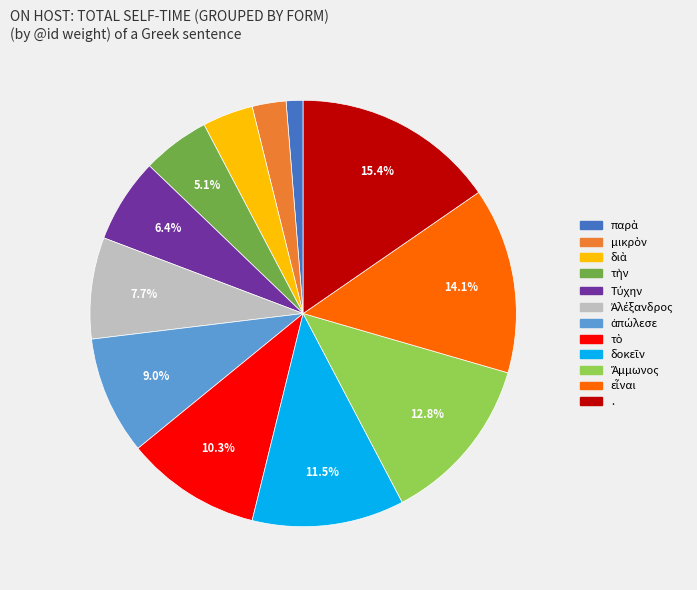

Is there any slice that represents more than half of the pie?

No